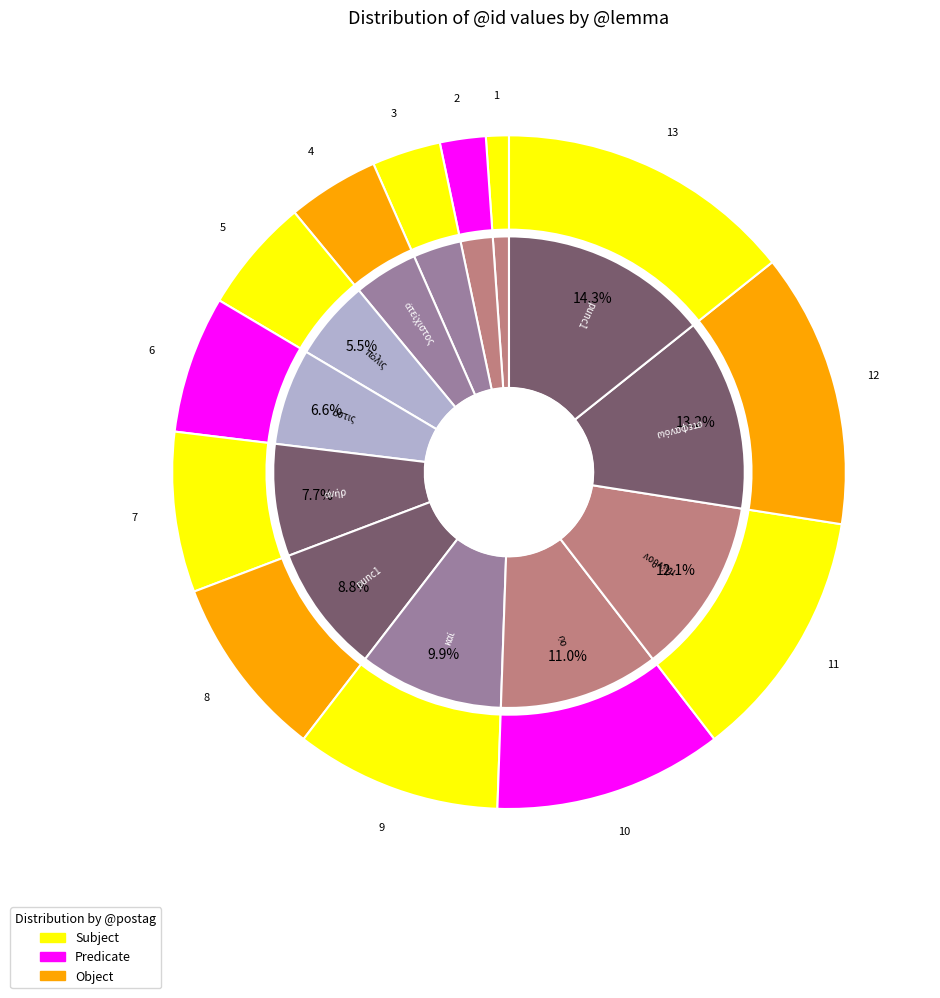

How many slices are in this pie chart?

13